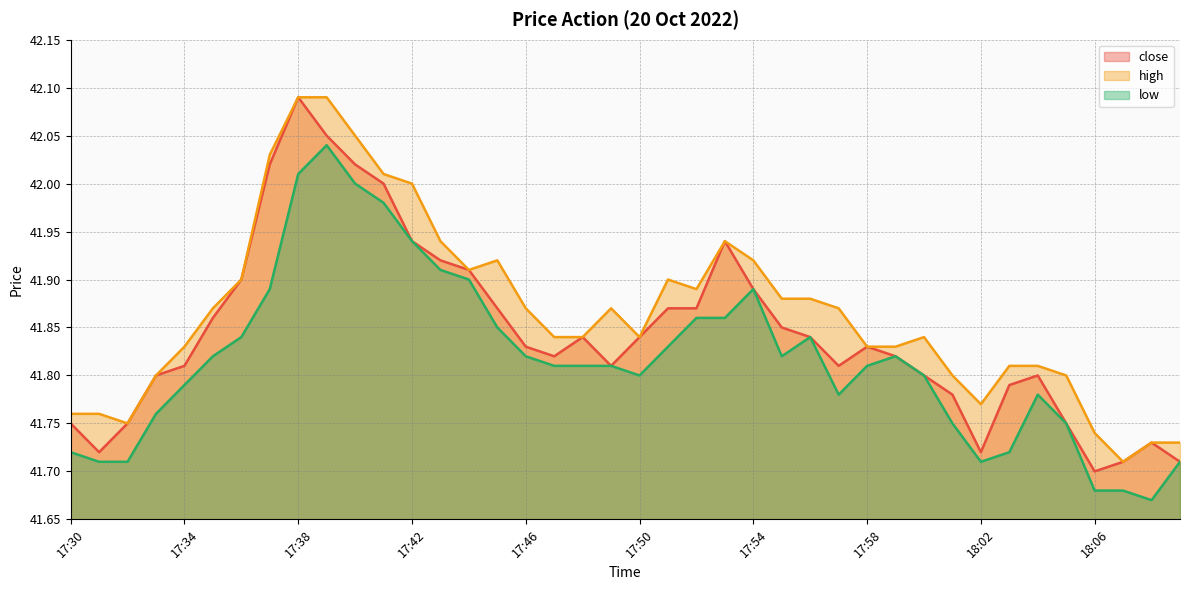

At how many categories does at least one series exceed 41?

40